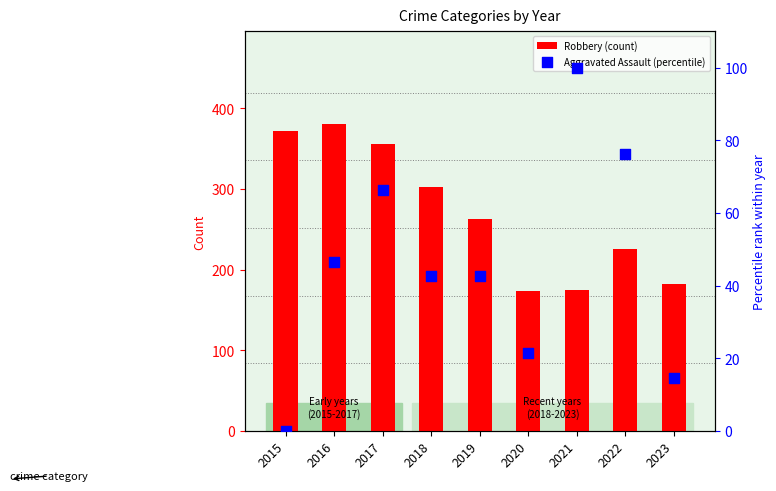

At how many categories does at least one series exceed 87?

9